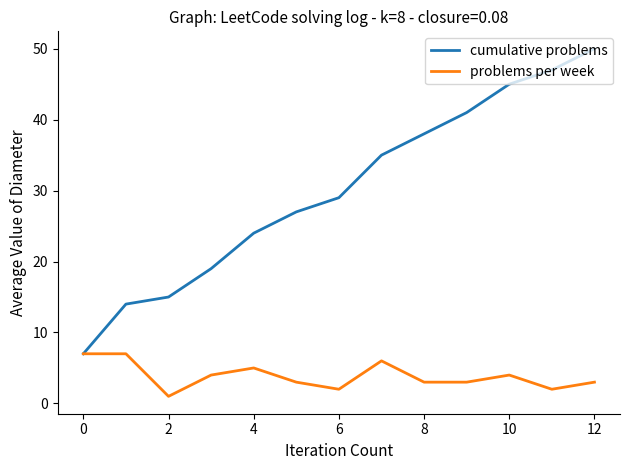

How many categories are shown in the chart?

13